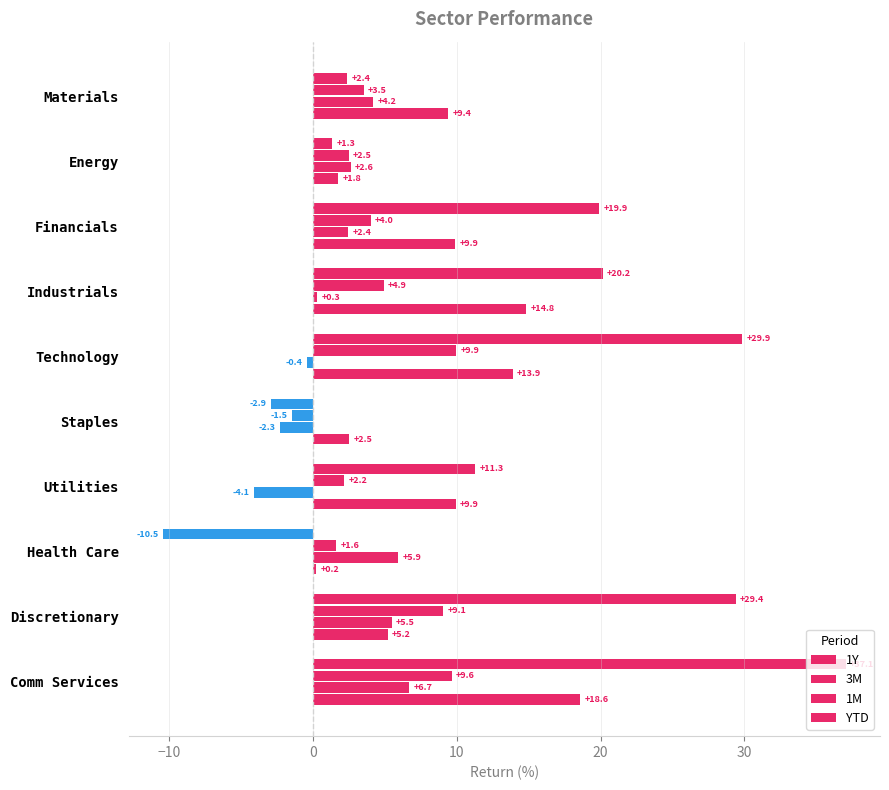

Reading right to left, list all the values displayed in this chart.

1Y: 37.1	29.4	-10.5	11.3	-2.9	29.9	20.2	19.9	1.3	2.4
3M: 9.6	9.1	1.6	2.2	-1.5	9.9	4.9	4.0	2.5	3.5
1M: 6.7	5.5	5.9	-4.1	-2.3	-0.4	0.3	2.4	2.6	4.2
YTD: 18.6	5.2	0.2	9.9	2.5	13.9	14.8	9.9	1.8	9.4